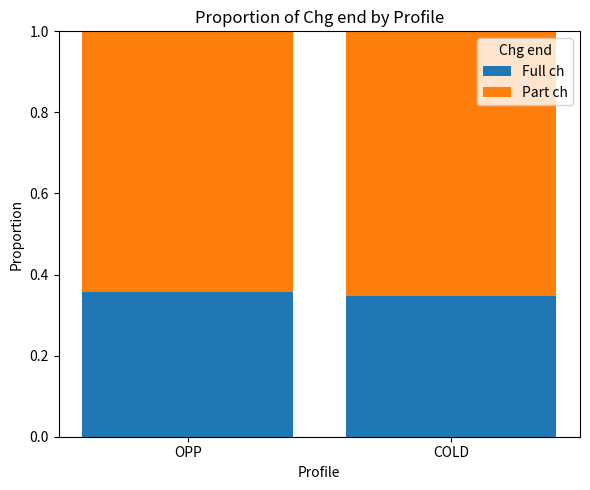

What are all the series names shown in the legend?

Full ch, Part ch